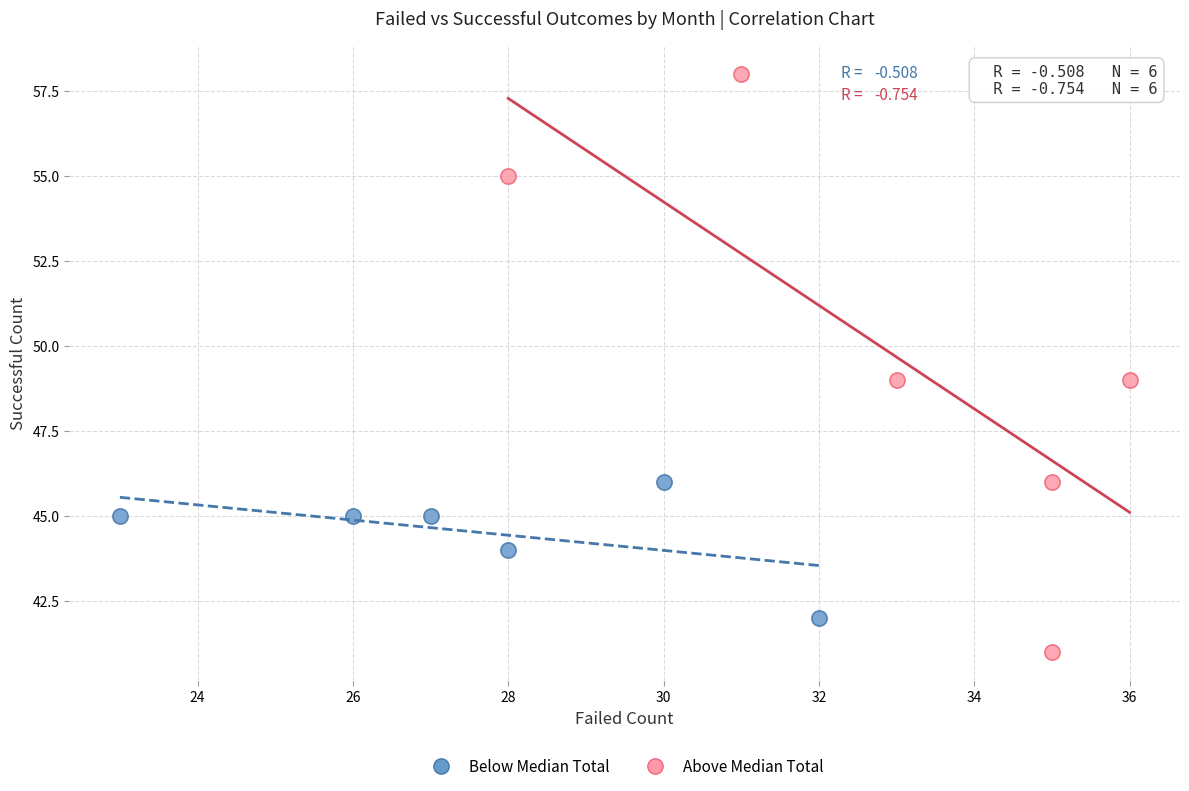

Which series reaches the maximum Y coordinate?

Above Median Total